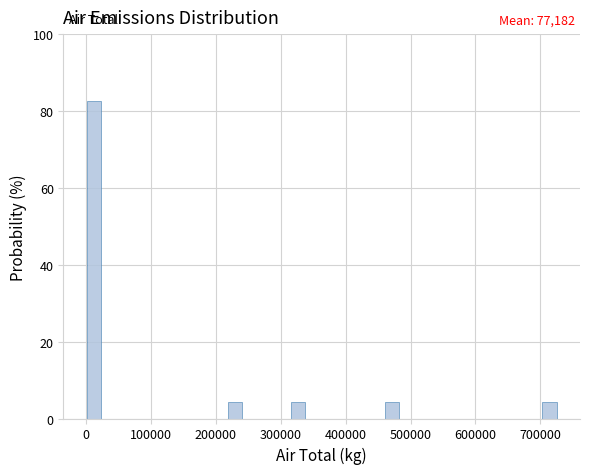

Around what value on the x-axis is the tallest bar? Give the approximate position of its centre, as read against the axis.

10000